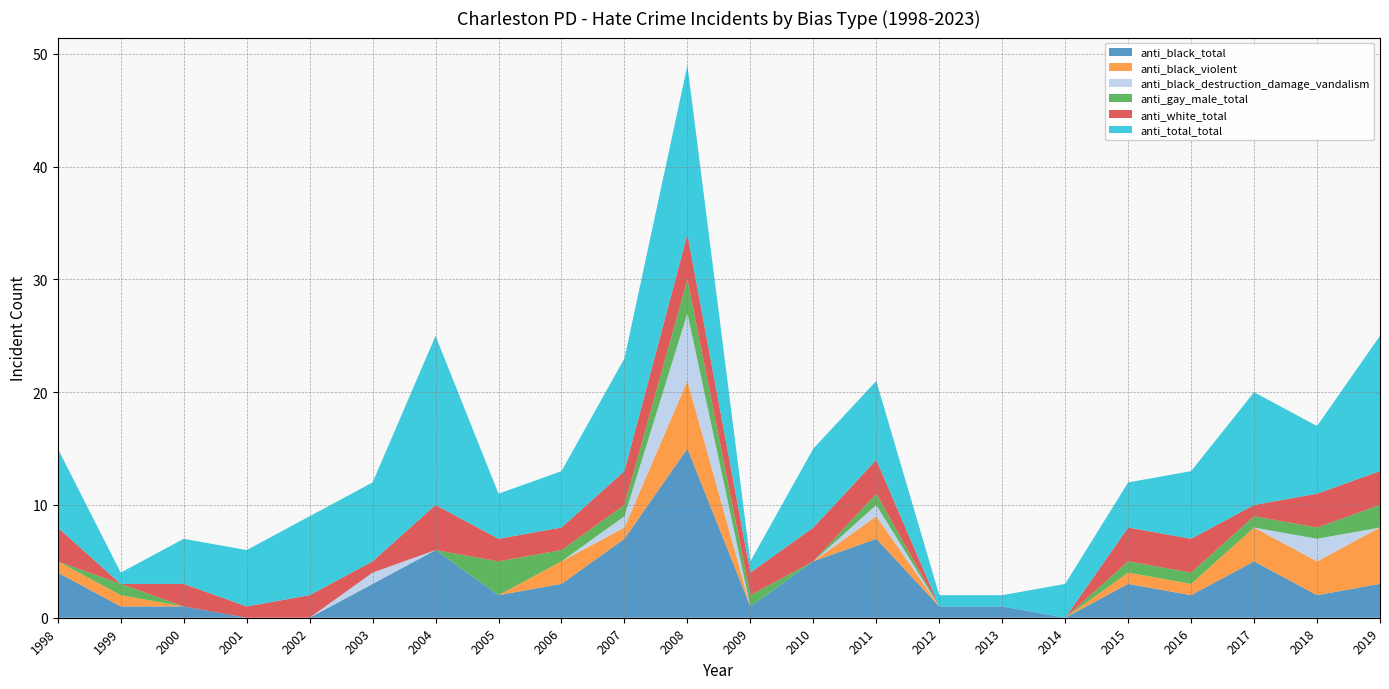

Reading left to right, extract all data points from this chart.

anti_black_total: 4	1	1	0	0	3	6	2	3	7	15	1	5	7	1	1	0	3	2	5	2	3
anti_black_violent: 1	1	0	0	0	0	0	0	2	1	6	0	0	2	0	0	0	1	1	3	3	5
anti_black_destruction_damage_vandalism: 0	0	0	0	0	1	0	0	0	1	6	0	0	1	0	0	0	0	0	0	2	0
anti_gay_male_total: 0	1	0	0	0	0	0	3	1	1	3	1	0	1	0	0	0	1	1	1	1	2
anti_white_total: 3	0	2	1	2	1	4	2	2	3	4	2	3	3	0	0	0	3	3	1	3	3
anti_total_total: 7	1	4	5	7	7	15	4	5	10	15	1	7	7	1	1	3	4	6	10	6	12